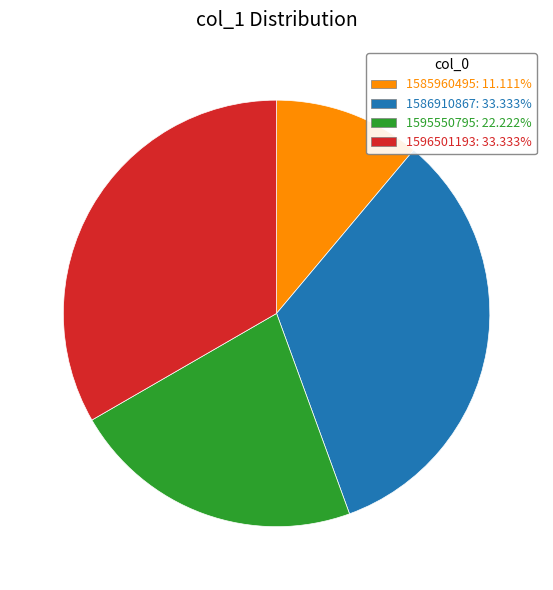

Combined, do 1586910867: 33.333% and 1596501193: 33.333% account for over 50%?

Yes